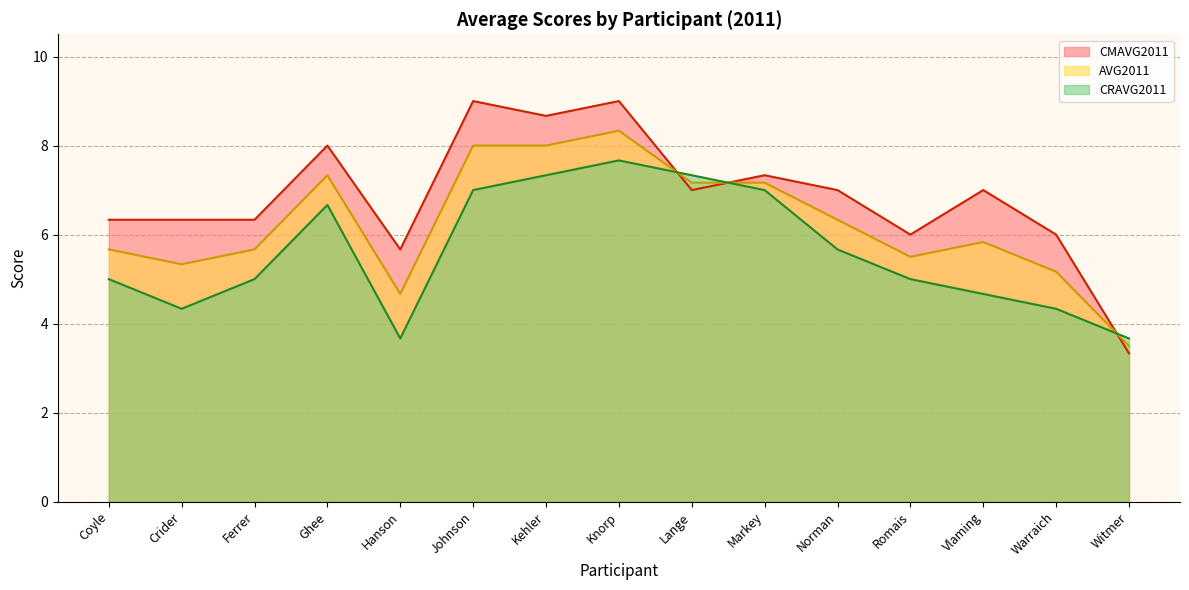

Is it true that CRAVG2011 equals 7.0 at Markey?

True